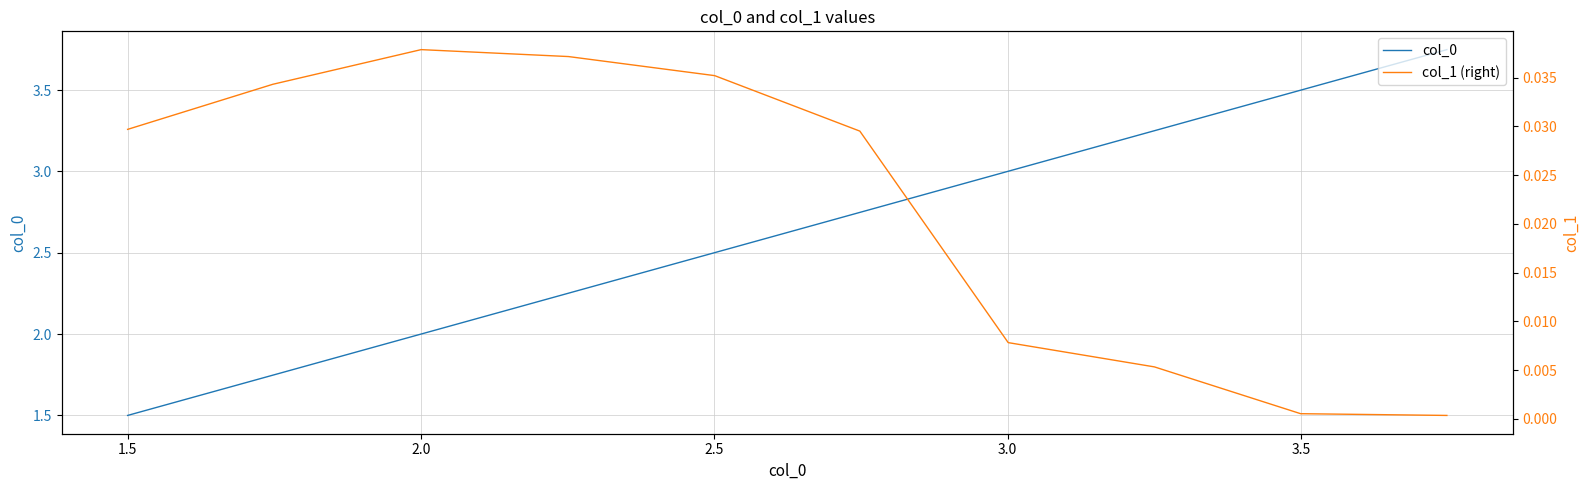

Which series has the largest total across all categories?

col_0